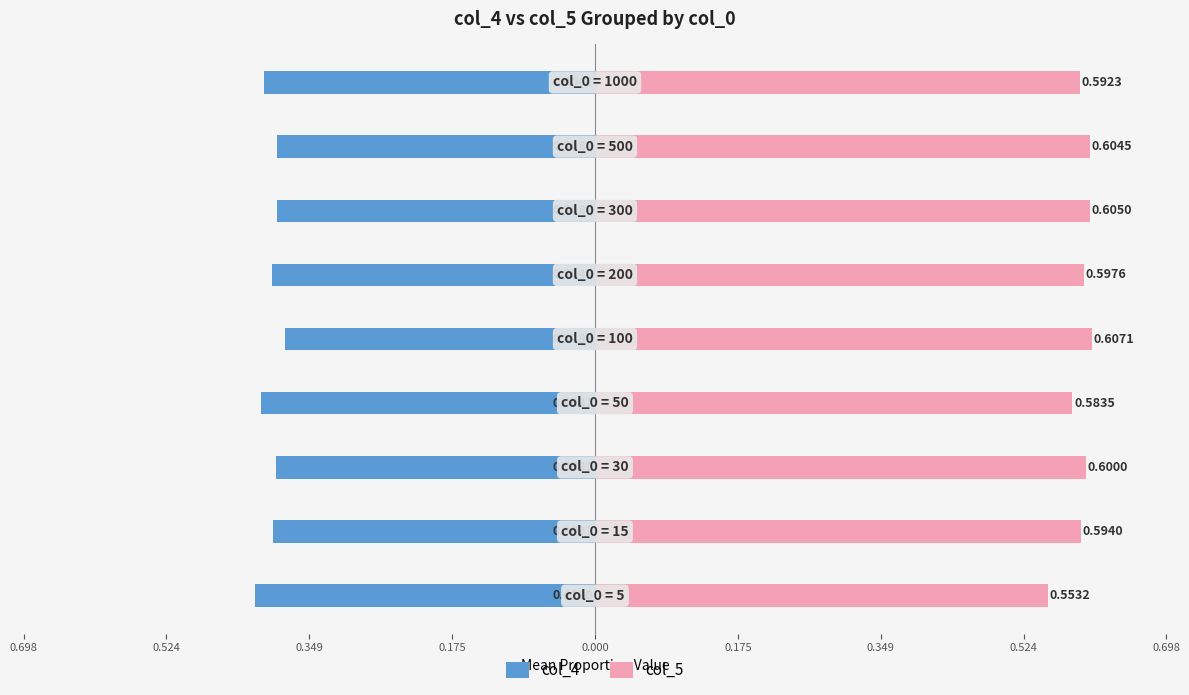

Reading left to right, list all the values displayed in this chart.

col_4: -0.4	-0.4	-0.4	-0.4	-0.4	-0.4	-0.4	-0.4	-0.4
col_5: 0.6	0.6	0.6	0.6	0.6	0.6	0.6	0.6	0.6